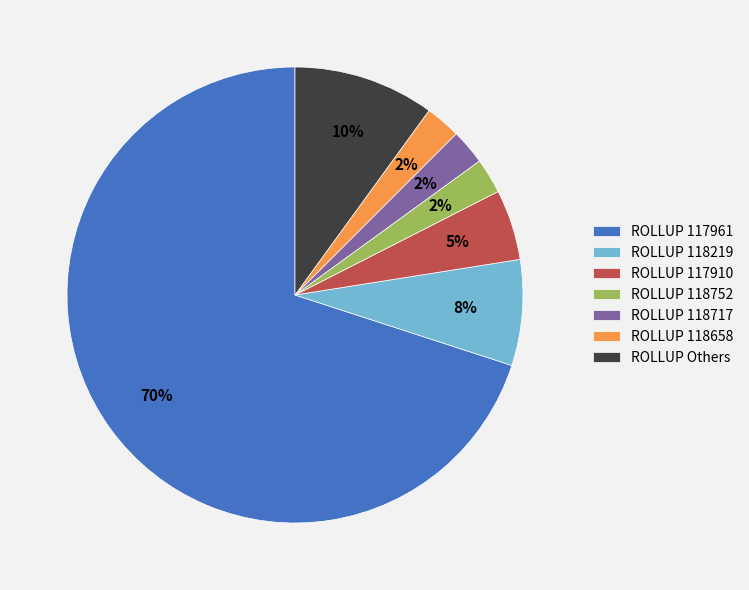

Is there any slice that represents more than half of the pie?

Yes